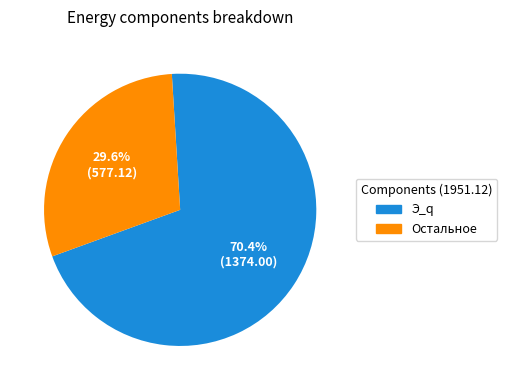

What portion of the pie excludes Остальное?

70.4%